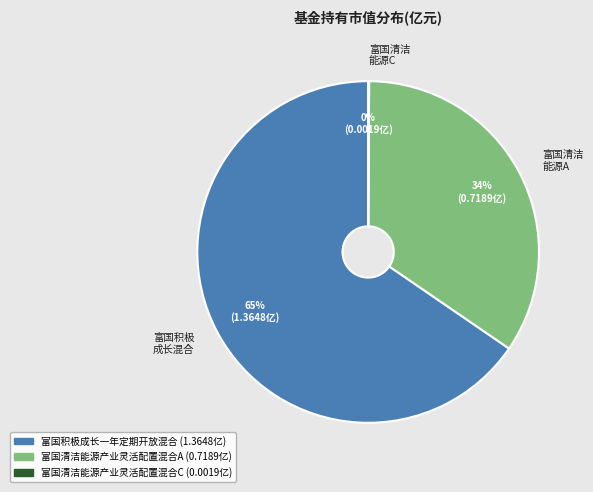

To the nearest percent, what portion does 富国清洁能源产业灵活配置混合A represent?

34%